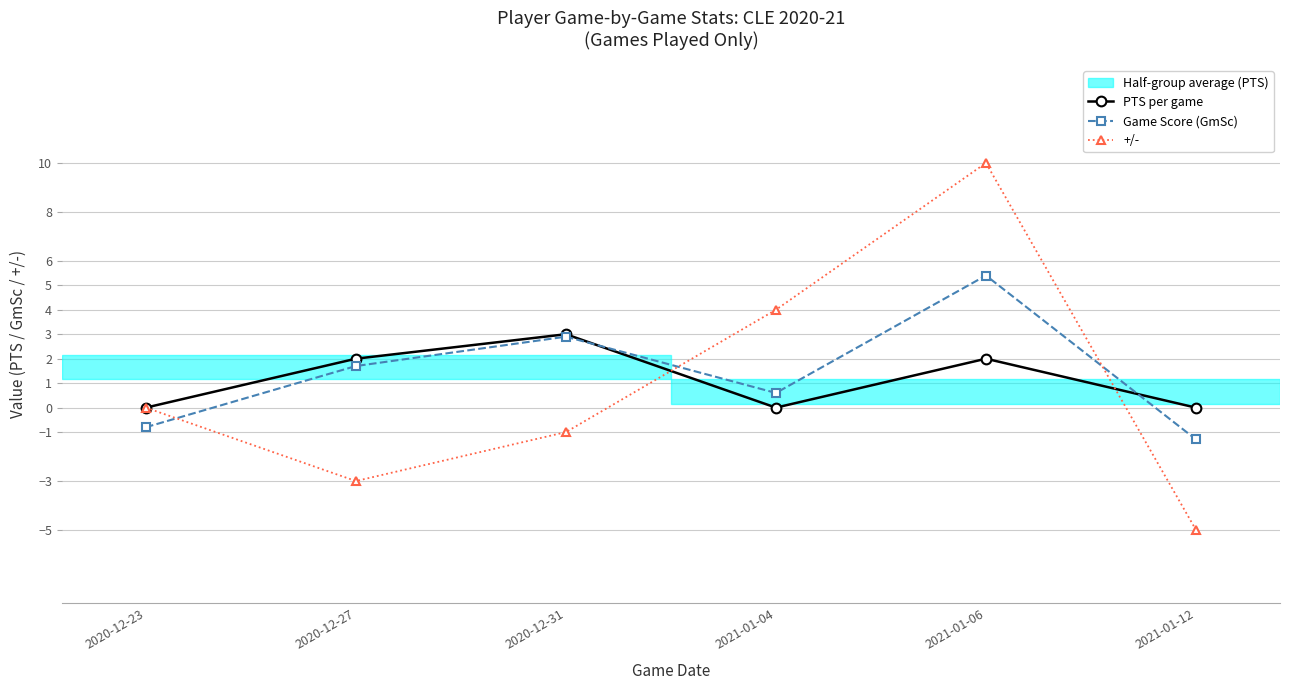

What is the difference between the highest and lowest values at 2020-12-27?

5.0